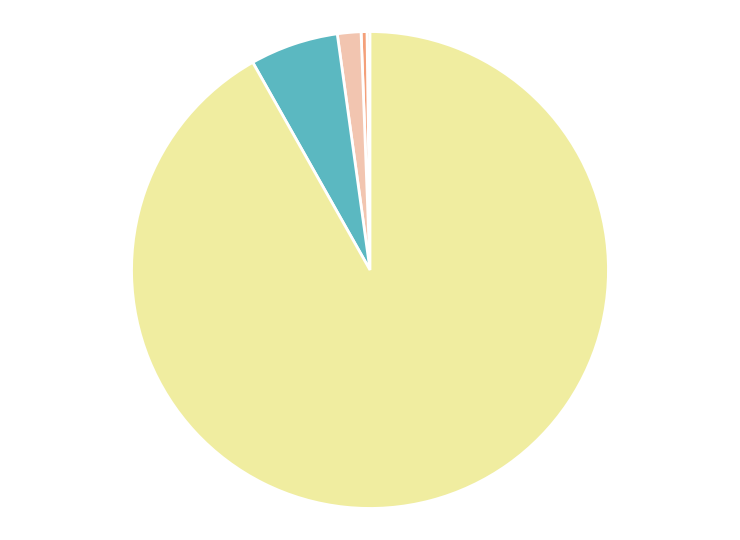

Is there any slice that represents more than half of the pie?

Yes